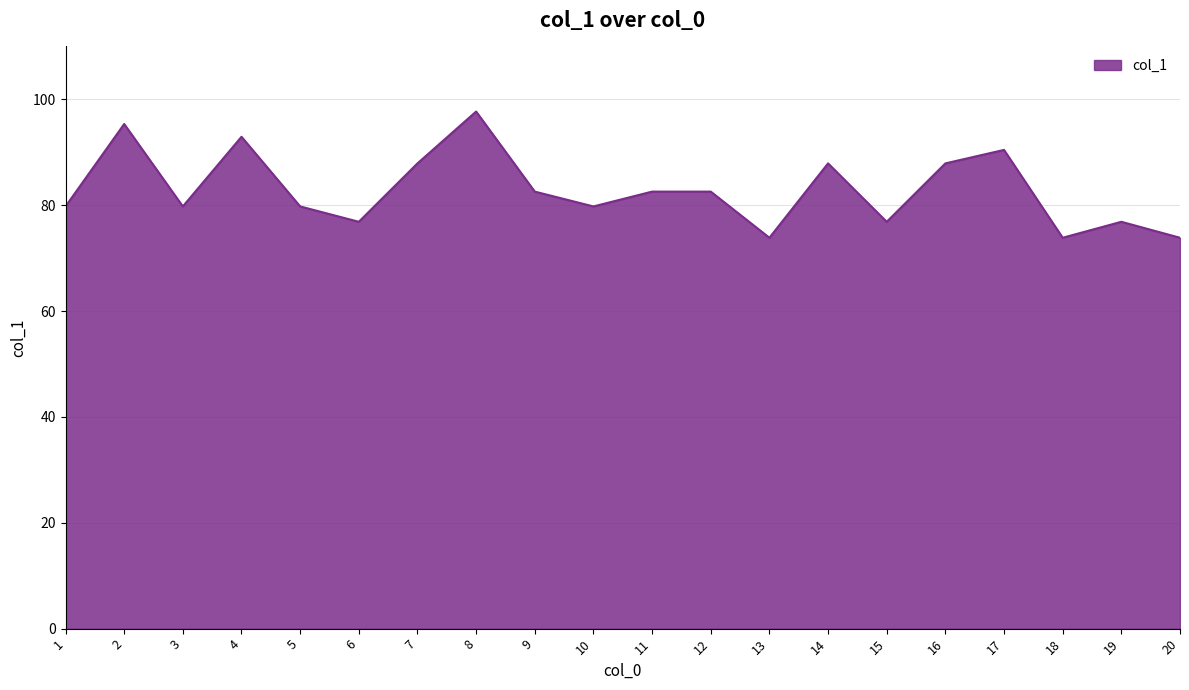

Where is the first local minimum?

3